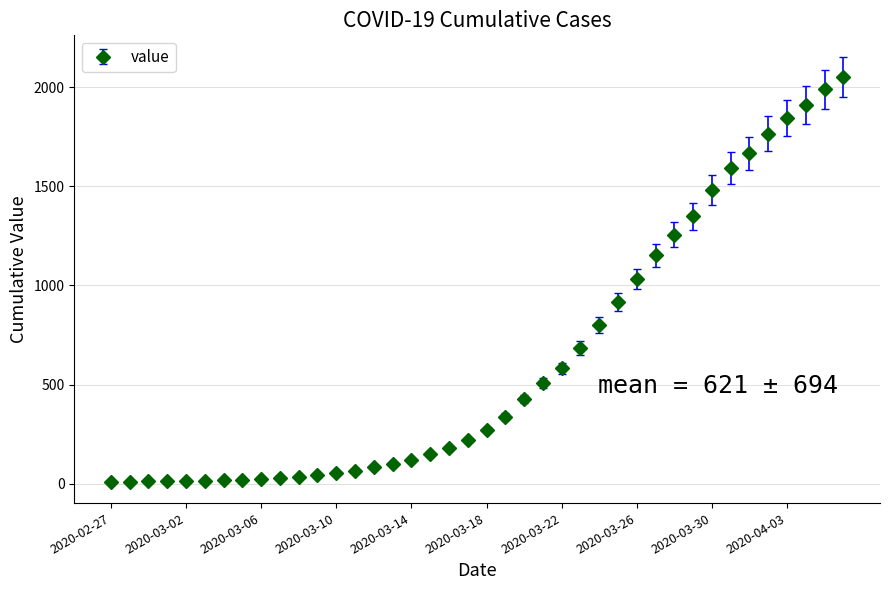

What is the difference between the second highest and minimum values?

1979